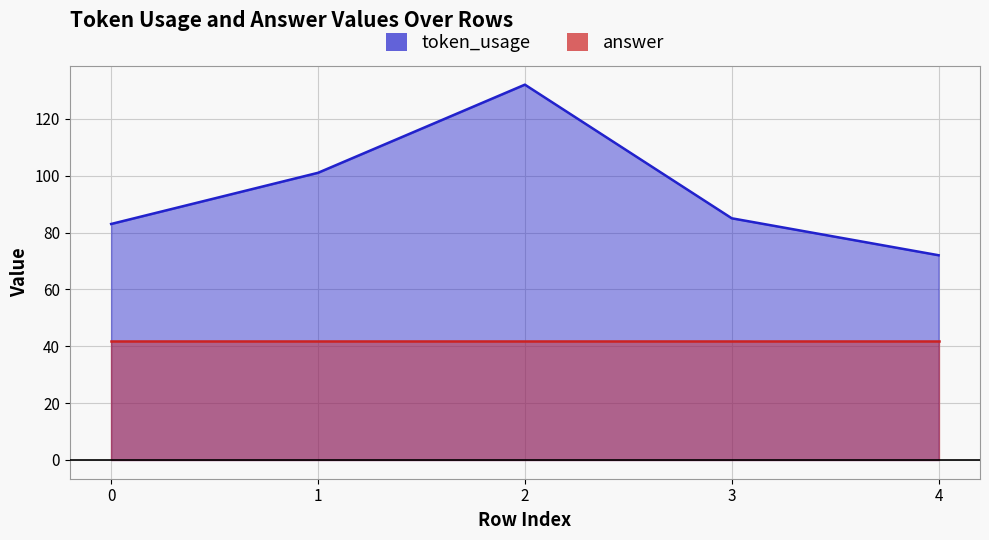

What is the value of the 4th point from the left?

85